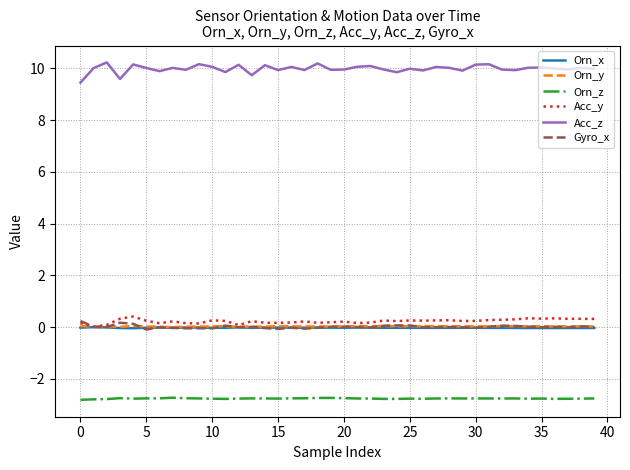

True or false: Orn_x and Orn_z intersect in this chart.

False